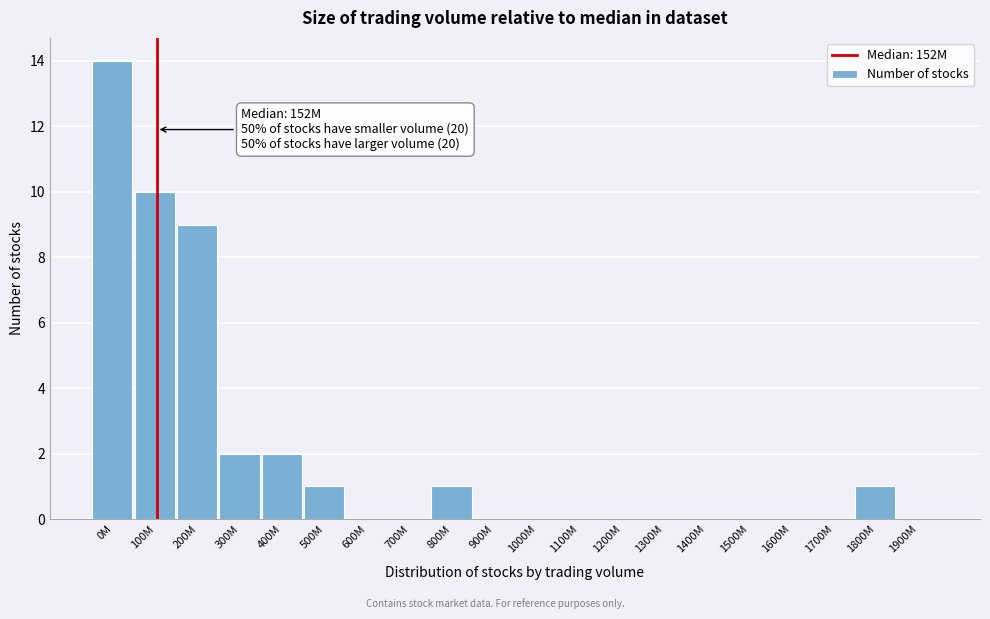

Reading left to right, what are all the values shown in this chart?

0M=14	100M=10	200M=9	300M=2	400M=2	500M=1	600M=0	700M=0	800M=1	900M=0	1000M=0	1100M=0	1200M=0	1300M=0	1400M=0	1500M=0	1600M=0	1700M=0	1800M=1	1900M=0